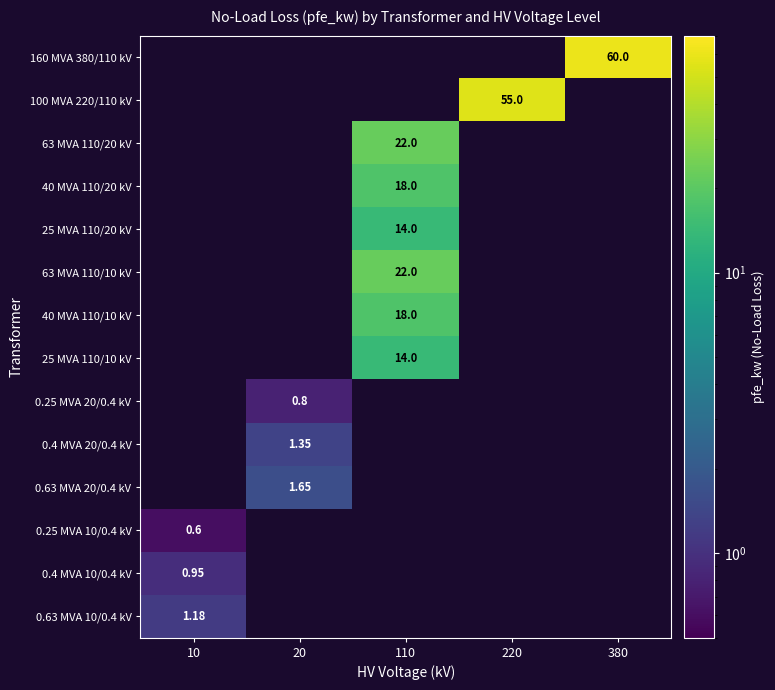

What is the minimum value shown in the chart?

0.6